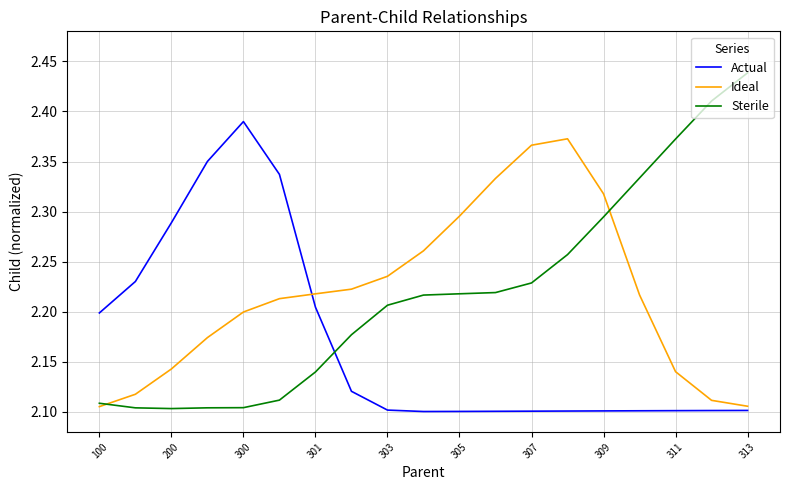

Rank the series by their maximum value, from lowest to highest.

Ideal, Actual, Sterile